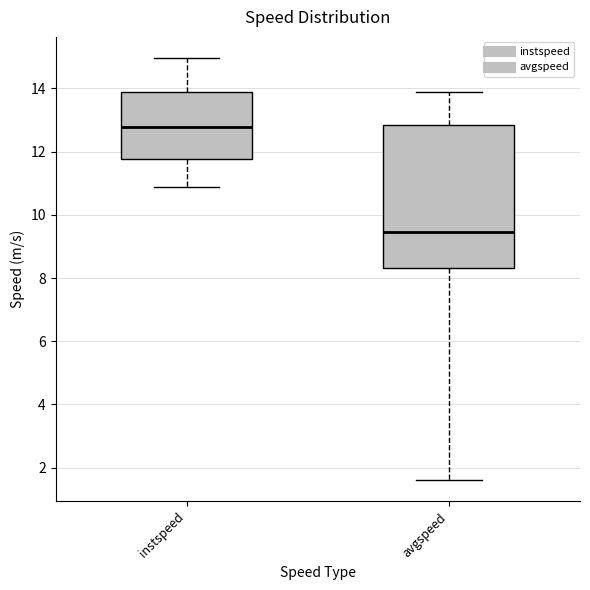

Comparing the boxes themselves (not the whiskers), which one is the tallest?

avgspeed